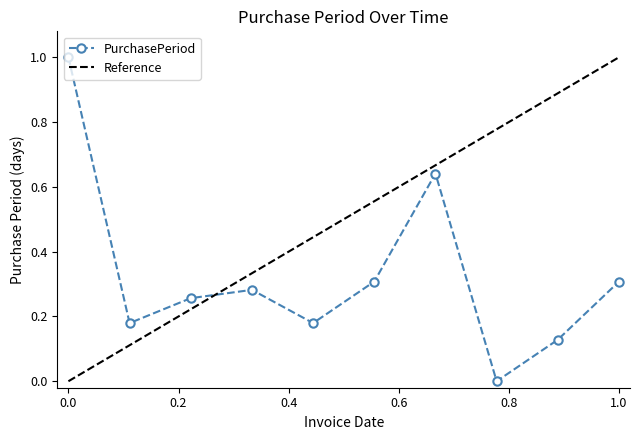

Count the number of values greater than 0.

9